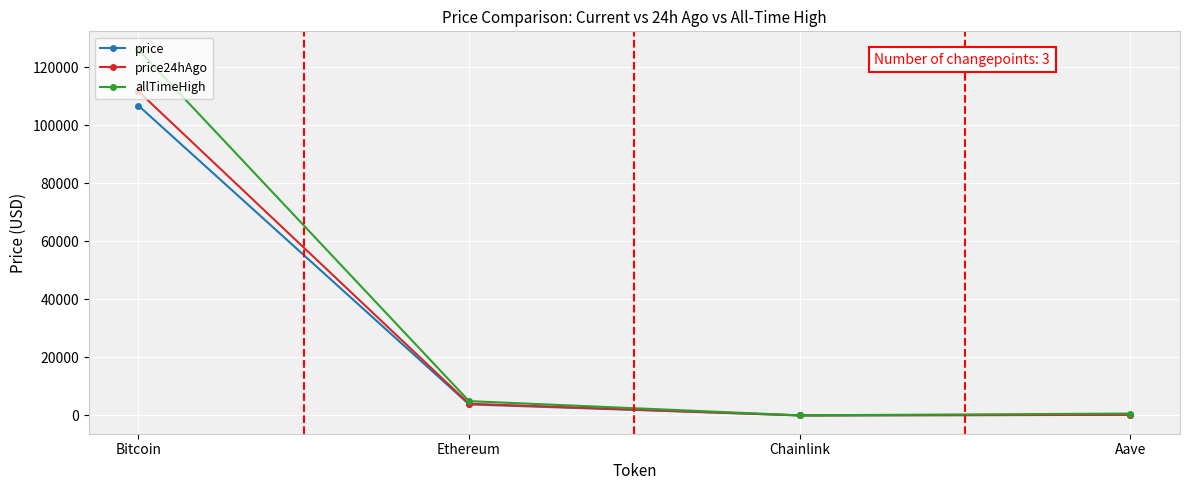

What is the total value across all series at Bitcoin?

344575.0